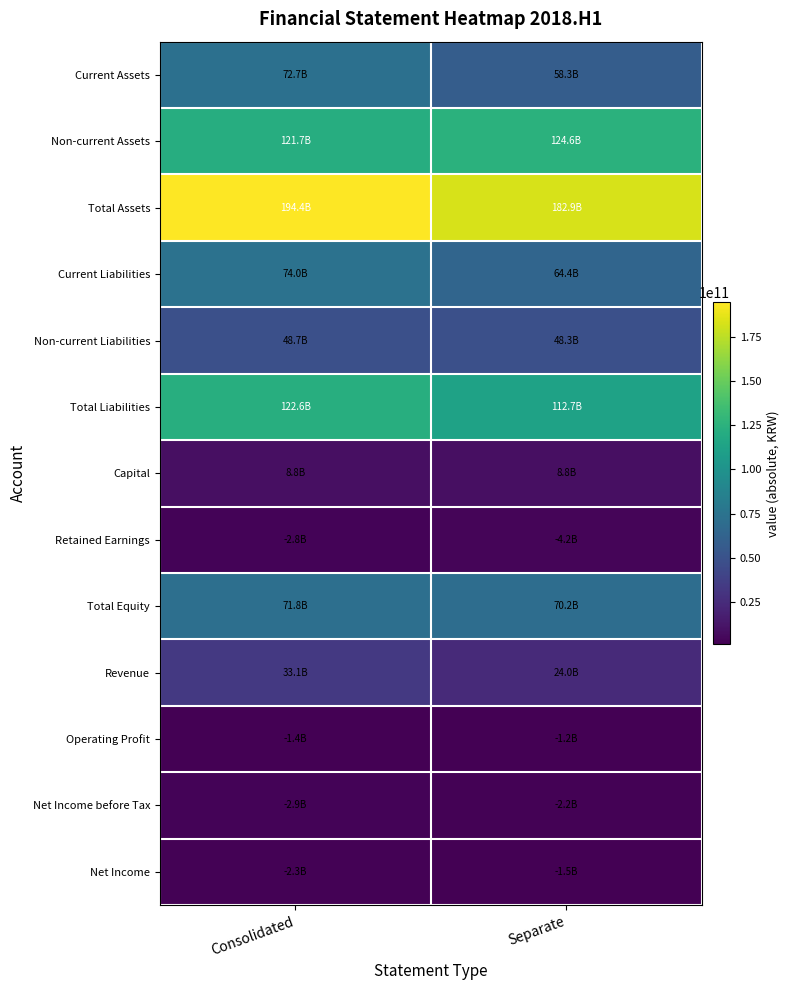

At which category is the sum across all series the highest?

Consolidated